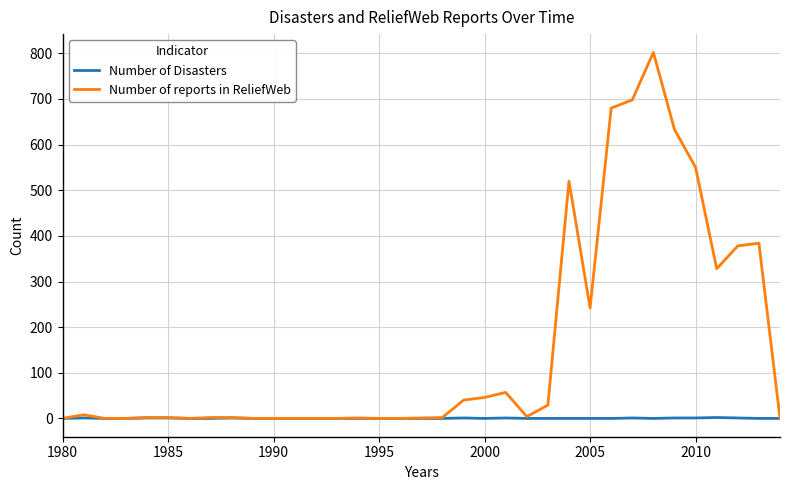

Does the chart have visible grid lines?

Yes